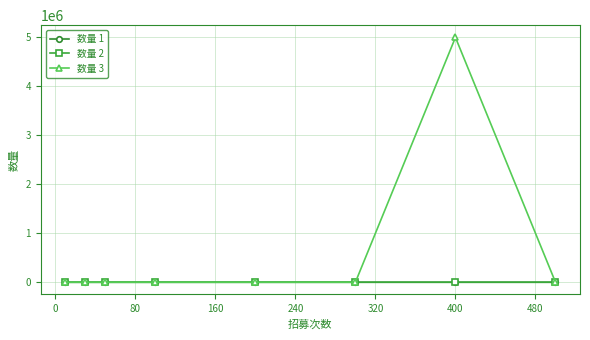

What is the greatest value displayed?

5000000